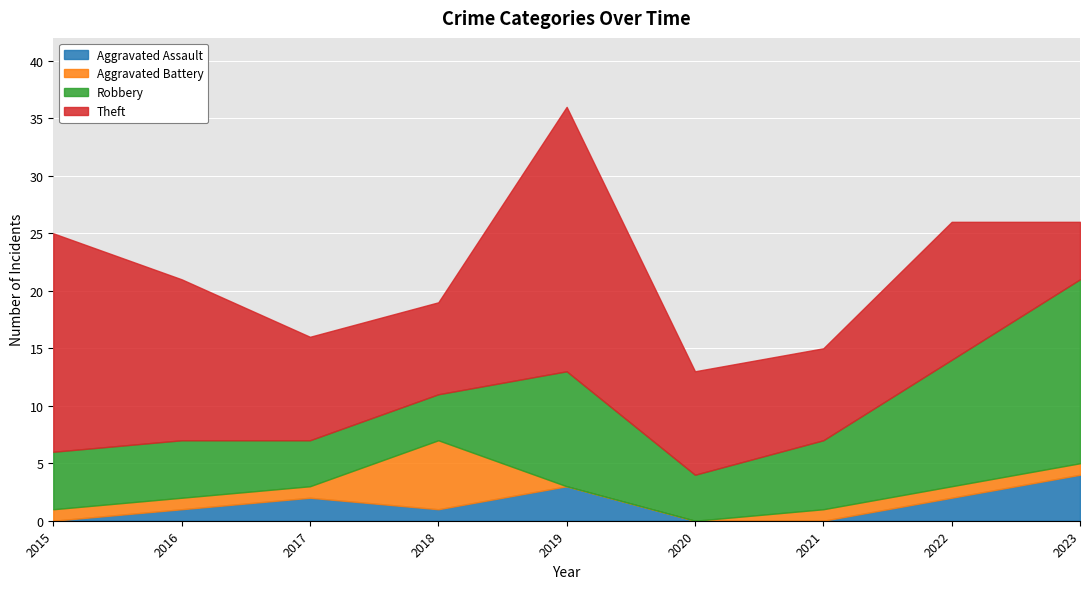

How many distinct data groups are displayed?

4